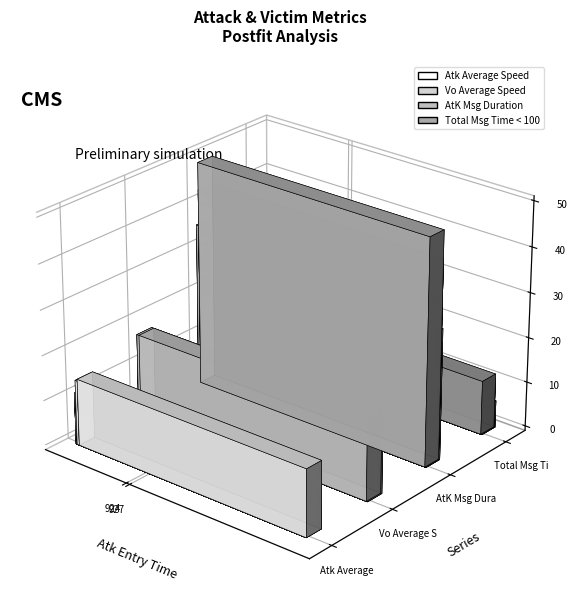

Reading left to right, list all the values displayed in this chart.

Atk Average Speed: 10.3	9.2	12.7	14.4	7.5	13.0	9.1	14.7	11.5	13.3	13.1	12.6	11.2	14.8	9.8	9.2	10.1	11.3	10.2	7.9
Vo Average Speed: 17.7	11.8	11.2	13.9	13.1	15.8	10.4	16.4	17.7	16.0	15.3	15.4	11.0	12.5	13.2	14.7	12.4	14.1	17.7	8.1
AtK Msg Duration: 22.0	36.0	44.0	26.0	30.0	27.0	32.0	29.0	21.0	26.0	26.0	23.0	35.0	26.0	41.0	34.0	43.0	28.0	24.0	50.0
Total Msg Time < 100: 5.0	9.0	10.0	6.0	6.0	6.0	6.0	6.0	5.0	6.0	7.0	5.0	9.0	6.0	10.0	8.0	11.0	6.0	5.0	12.0